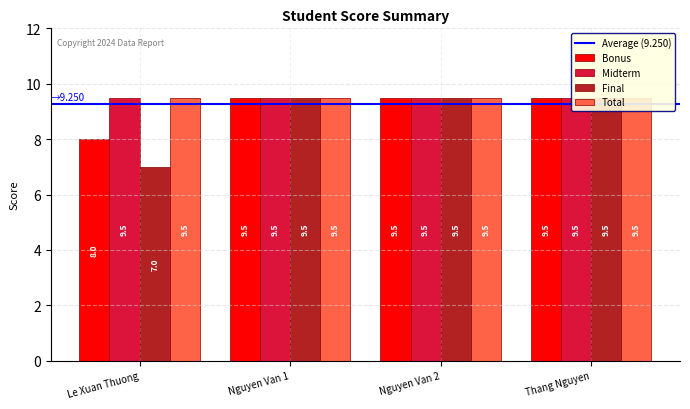

What is the value of the Bonus bar at the 3rd from the left?

9.5